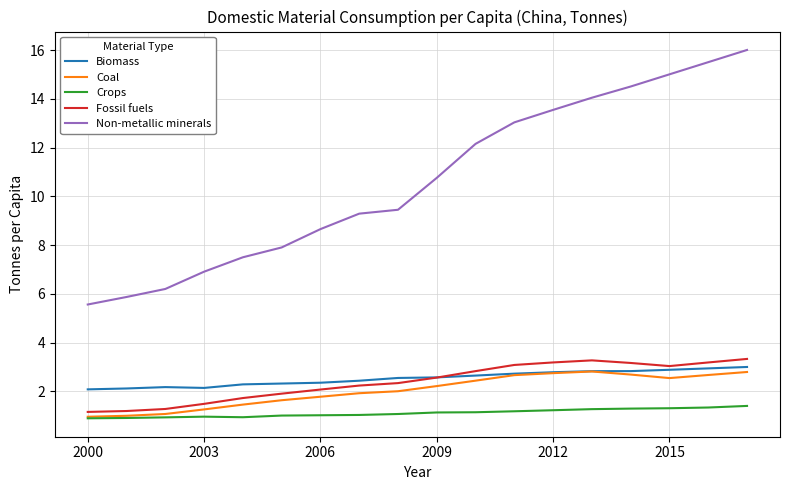

True or false: Crops and Non-metallic minerals cross at least once.

False